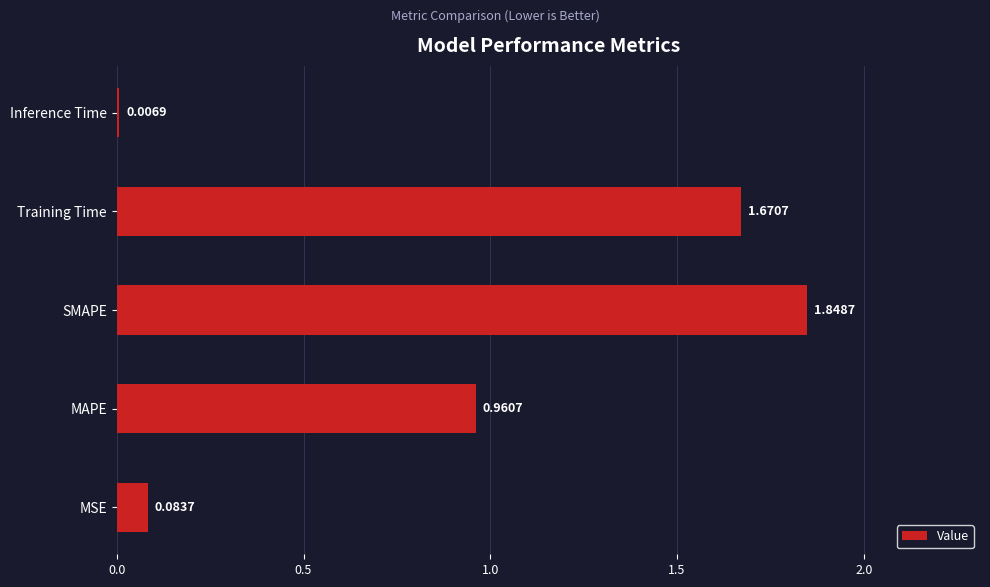

Which category has the highest value across all series?

SMAPE